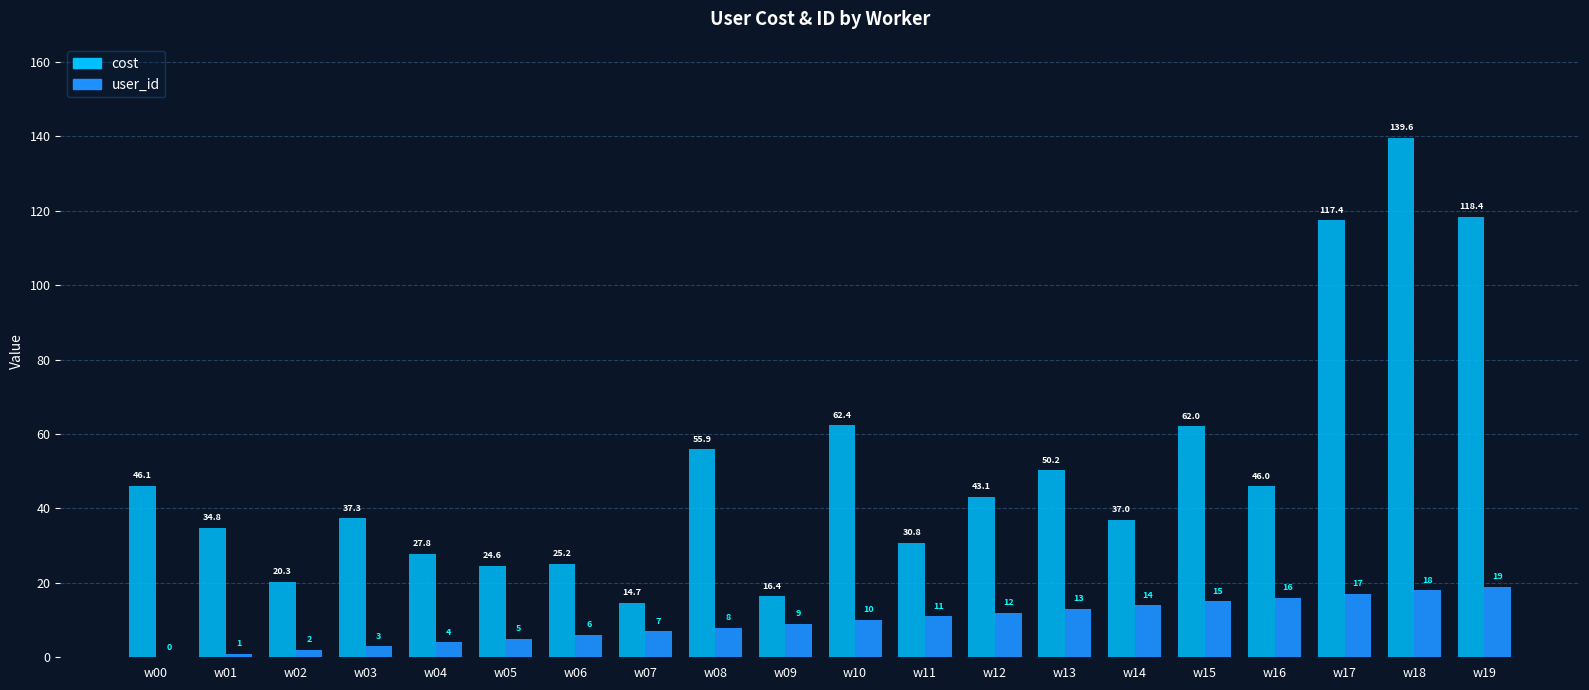

What is the sum of the user_id values at w07 and w09?

16.0